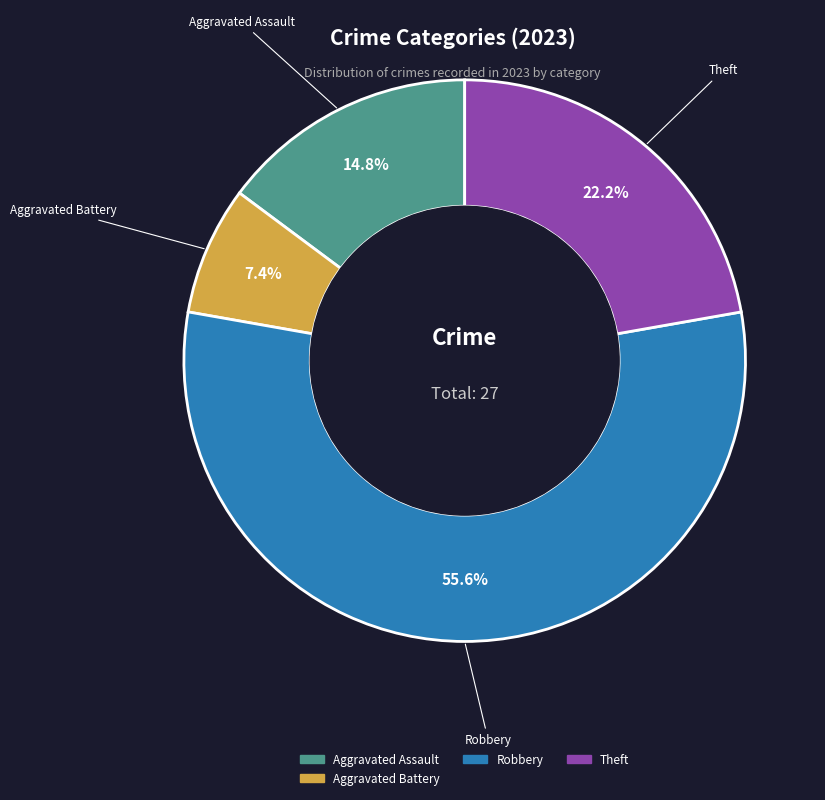

Is there a majority slice in this chart?

Yes